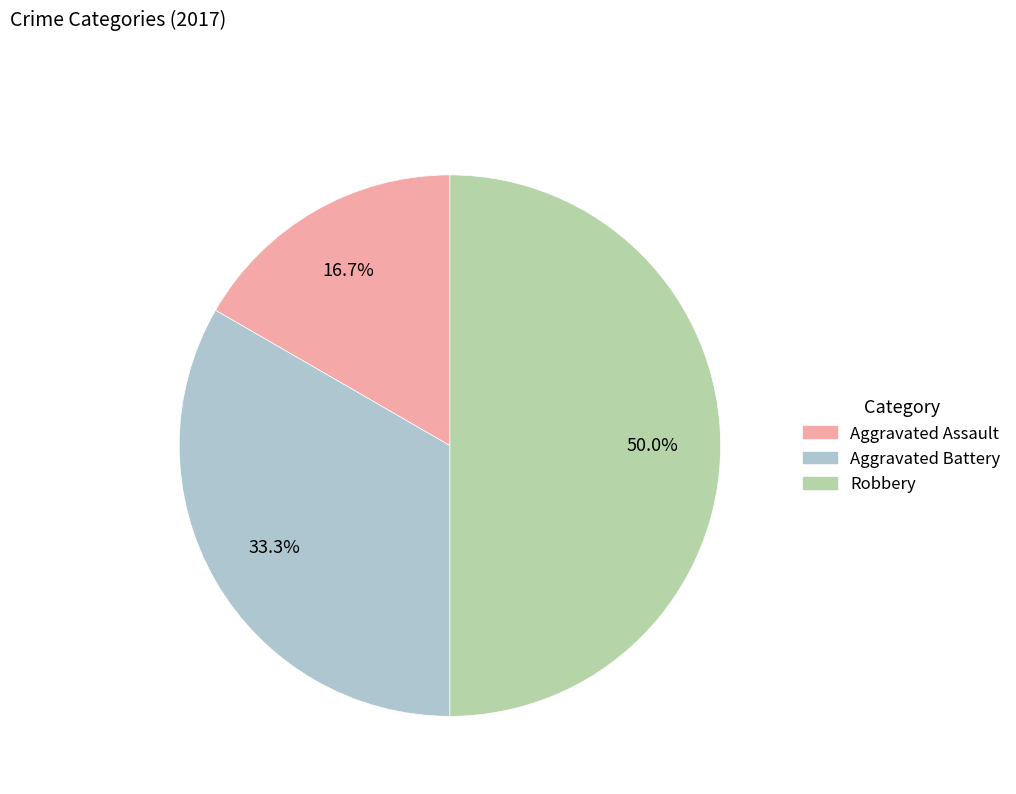

To the nearest percent, what portion does Aggravated Battery represent?

33%